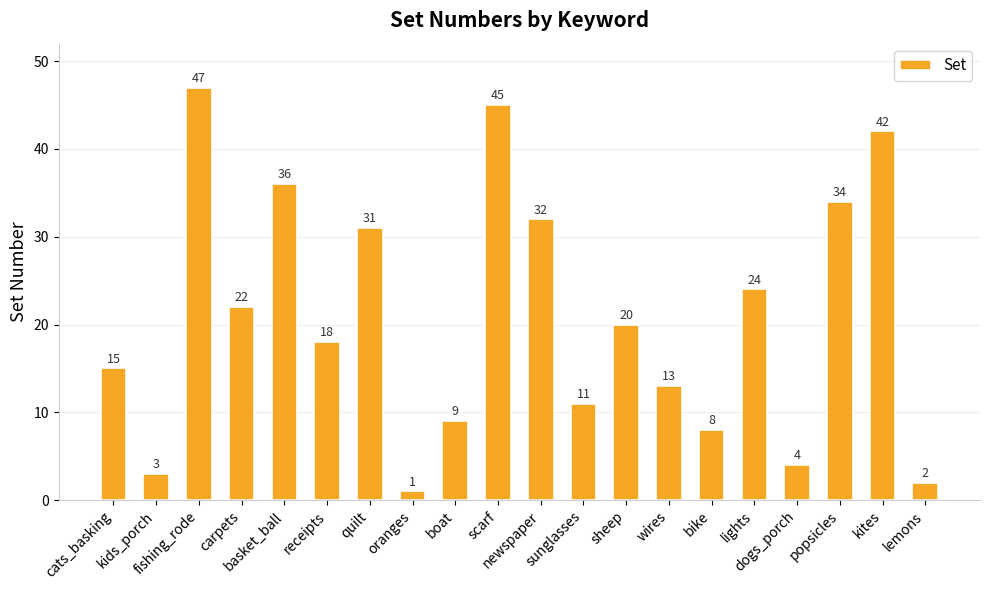

What is the label of the 11th bar from the left?

newspaper